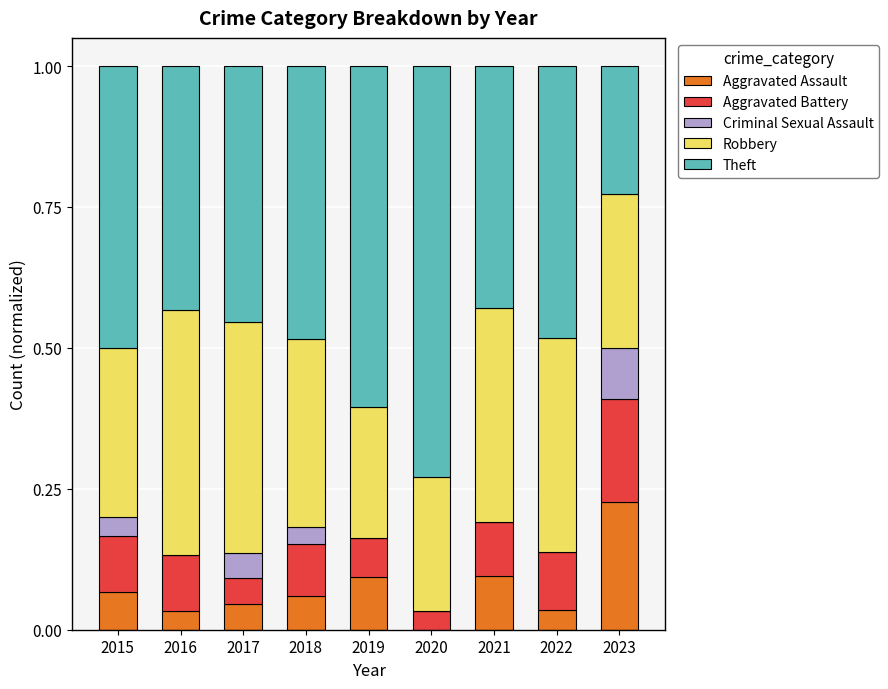

Are the bars horizontal?

No